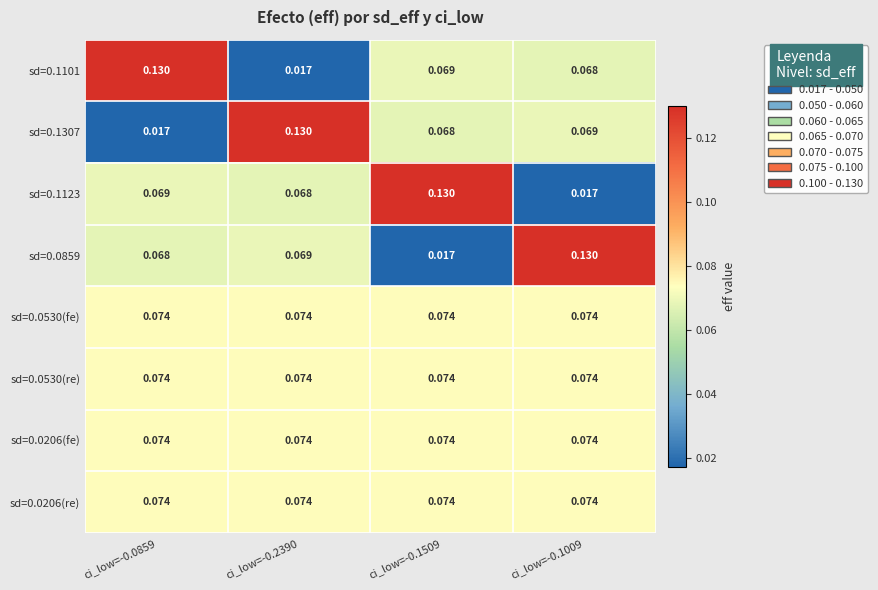

Is the value of sd=0.1123 at ci_low=-0.0859 greater than the value of sd=0.0206(re) at ci_low=-0.2390?

No